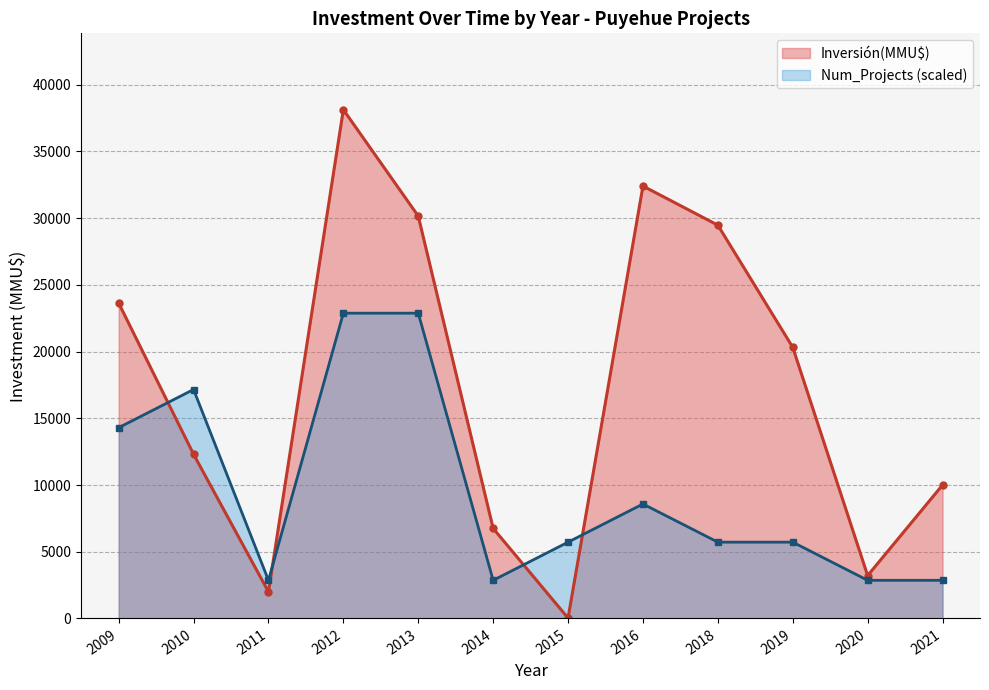

Which series has the largest total across all categories?

Inversión(MMU$)